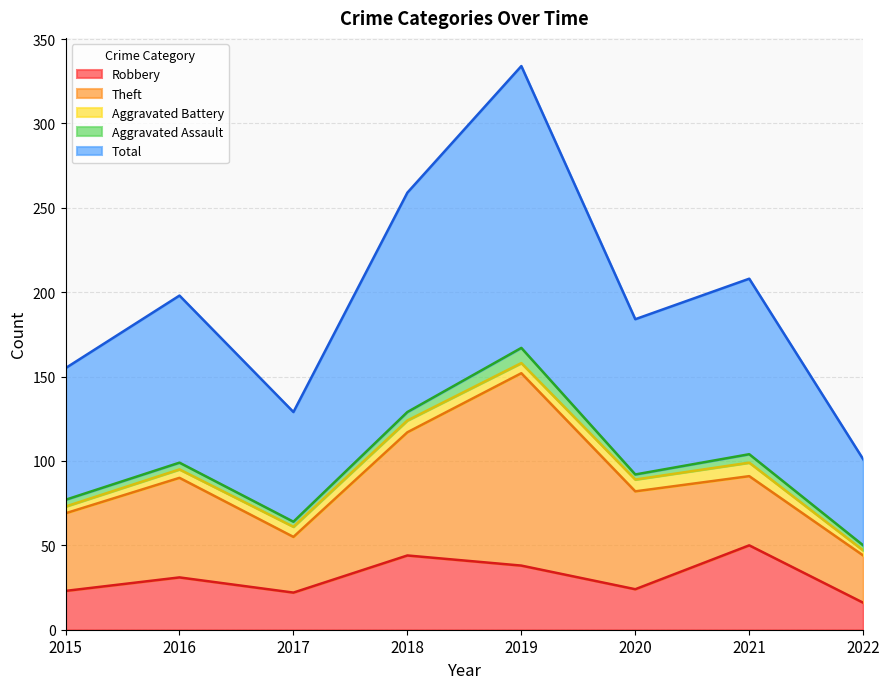

Where do Robbery and Theft first cross each other?

2020 and 2021